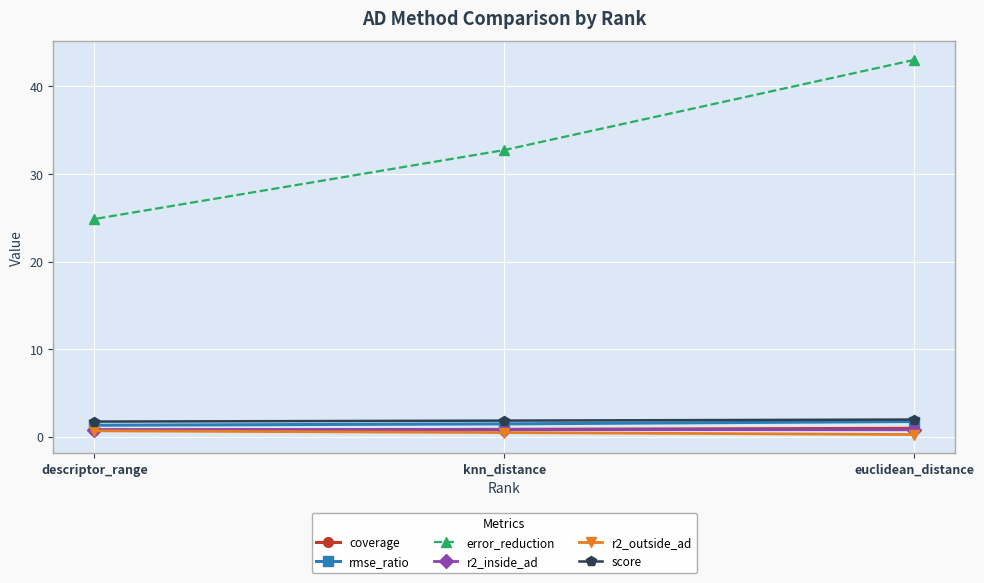

Count the r2_inside_ad values in the range 0 to 1.

3